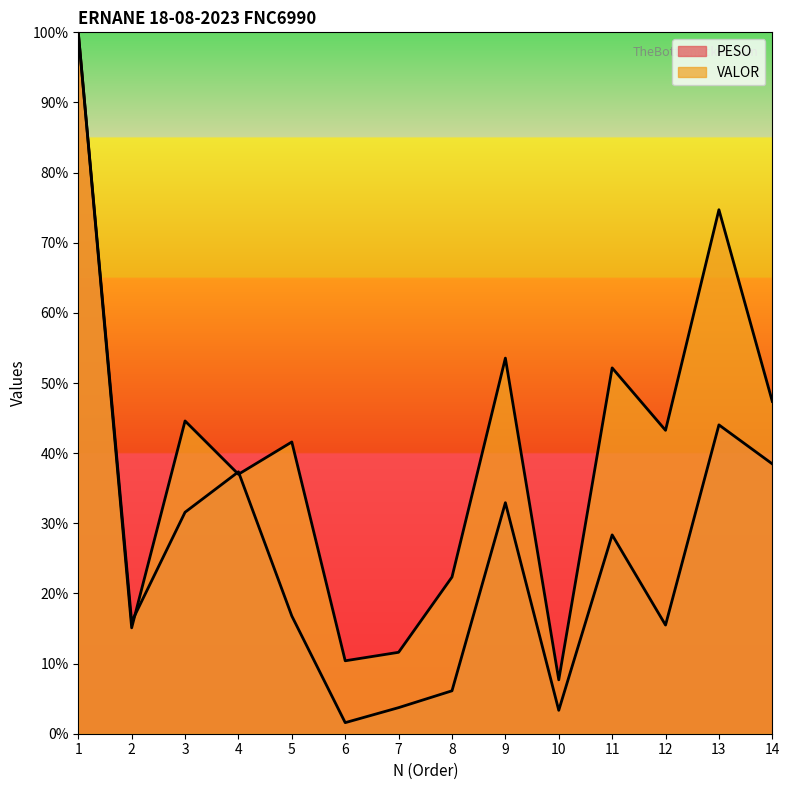

In VALOR, how many points are lower than both neighbors (excluding endpoints)?

5